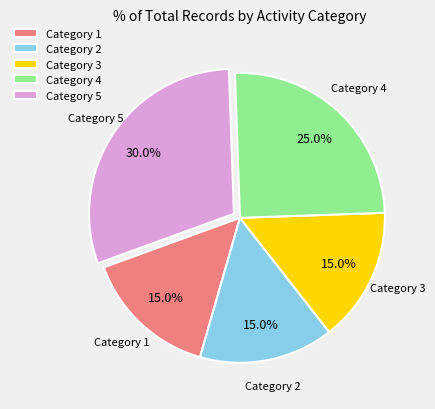

How many segments does this pie chart have?

5